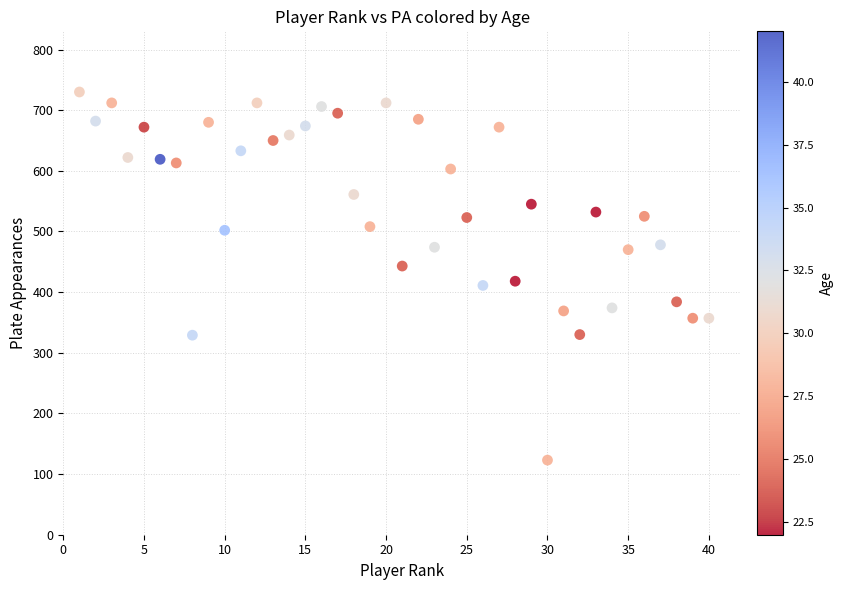

What is the range of X values (max minus min)?

39